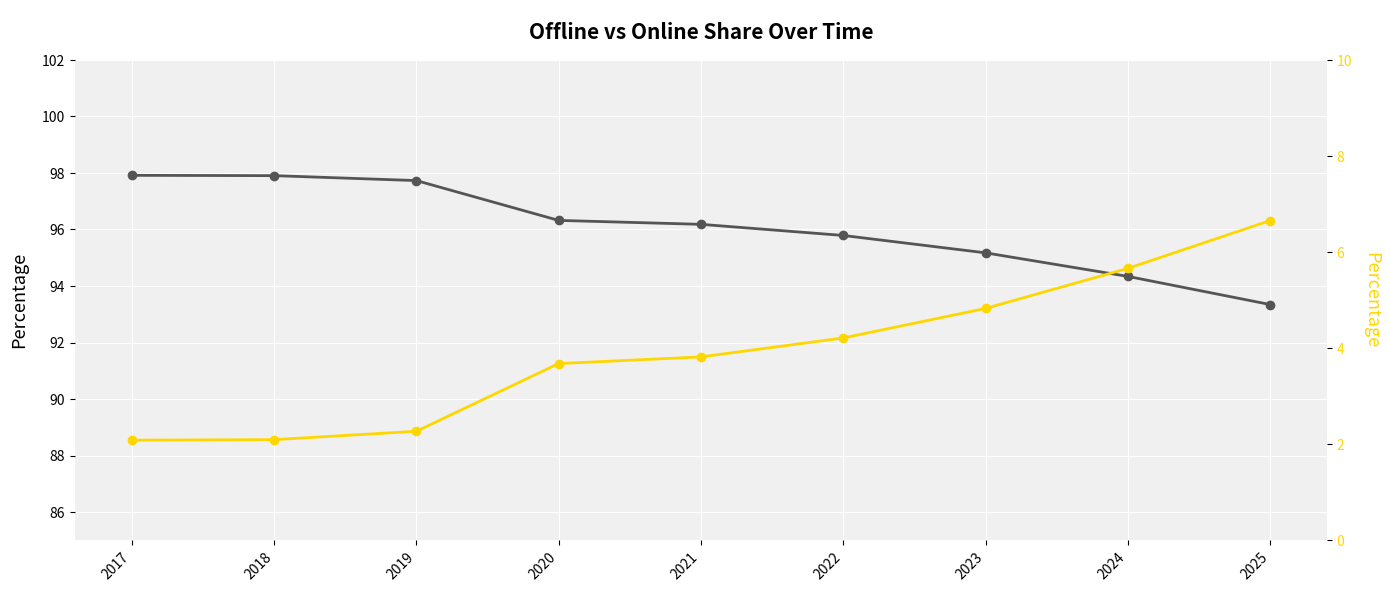

Reading left to right, transcribe all the data shown in this chart.

Offline: 97.9	97.9	97.7	96.3	96.2	95.8	95.2	94.3	93.3
Online: 2.1	2.1	2.3	3.7	3.8	4.2	4.8	5.7	6.7